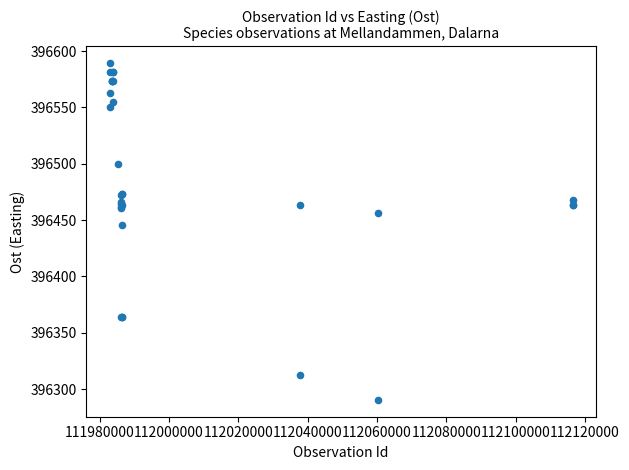

What Y value in the scatter plot is closest to 396439?

396445.8